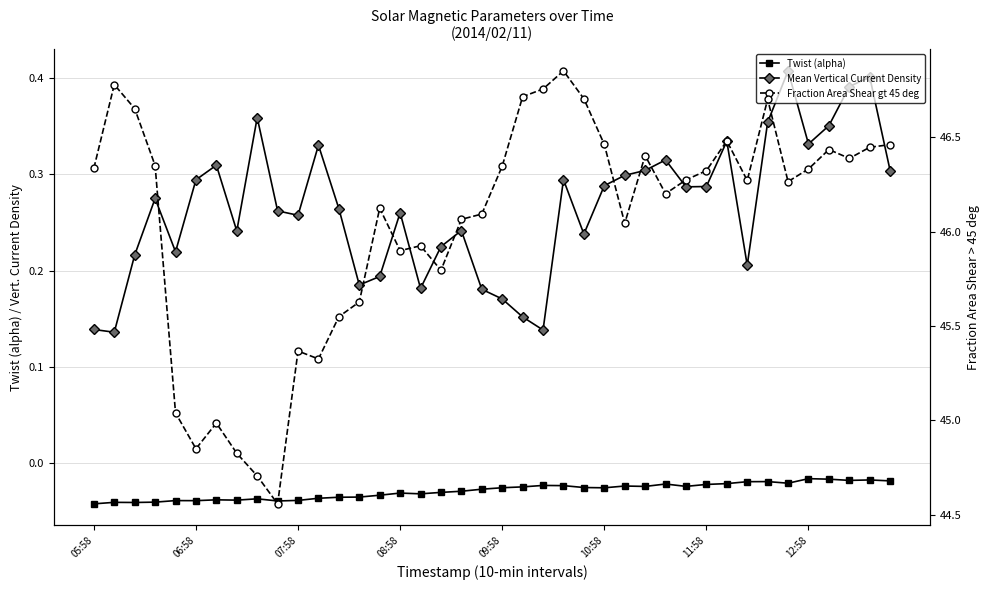

What is the average value of the Mean Vertical Current Density series?

0.3